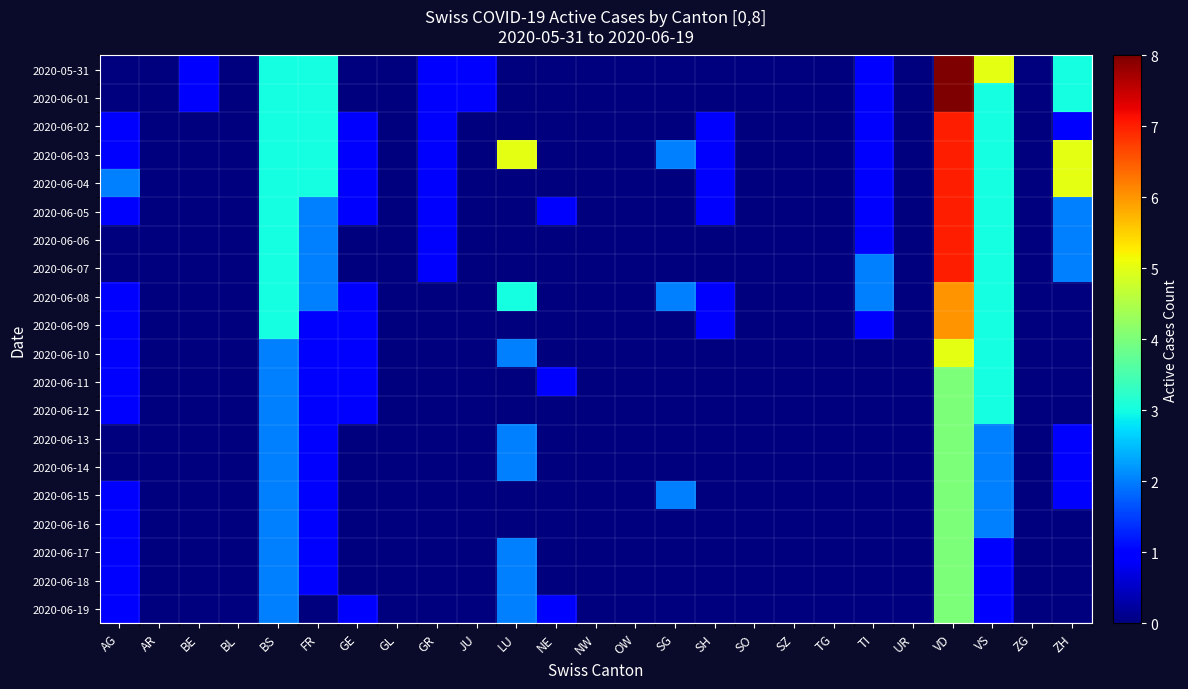

Reading right to left, extract all data points from this chart.

2020-05-31: ZH=3	ZG=0	VS=5	VD=8	UR=0	TI=1	TG=0	SZ=0	SO=0	SH=0	SG=0	OW=0	NW=0	NE=0	LU=0	JU=1	GR=1	GL=0	GE=0	FR=3	BS=3	BL=0	BE=1	AR=0	AG=0
2020-06-01: ZH=3	ZG=0	VS=3	VD=8	UR=0	TI=1	TG=0	SZ=0	SO=0	SH=0	SG=0	OW=0	NW=0	NE=0	LU=0	JU=1	GR=1	GL=0	GE=0	FR=3	BS=3	BL=0	BE=1	AR=0	AG=0
2020-06-02: ZH=1	ZG=0	VS=3	VD=7	UR=0	TI=1	TG=0	SZ=0	SO=0	SH=1	SG=0	OW=0	NW=0	NE=0	LU=0	JU=0	GR=1	GL=0	GE=1	FR=3	BS=3	BL=0	BE=0	AR=0	AG=1
2020-06-03: ZH=5	ZG=0	VS=3	VD=7	UR=0	TI=1	TG=0	SZ=0	SO=0	SH=1	SG=2	OW=0	NW=0	NE=0	LU=5	JU=0	GR=1	GL=0	GE=1	FR=3	BS=3	BL=0	BE=0	AR=0	AG=1
2020-06-04: ZH=5	ZG=0	VS=3	VD=7	UR=0	TI=1	TG=0	SZ=0	SO=0	SH=1	SG=0	OW=0	NW=0	NE=0	LU=0	JU=0	GR=1	GL=0	GE=1	FR=3	BS=3	BL=0	BE=0	AR=0	AG=2
2020-06-05: ZH=2	ZG=0	VS=3	VD=7	UR=0	TI=1	TG=0	SZ=0	SO=0	SH=1	SG=0	OW=0	NW=0	NE=1	LU=0	JU=0	GR=1	GL=0	GE=1	FR=2	BS=3	BL=0	BE=0	AR=0	AG=1
2020-06-06: ZH=2	ZG=0	VS=3	VD=7	UR=0	TI=1	TG=0	SZ=0	SO=0	SH=0	SG=0	OW=0	NW=0	NE=0	LU=0	JU=0	GR=1	GL=0	GE=0	FR=2	BS=3	BL=0	BE=0	AR=0	AG=0
2020-06-07: ZH=2	ZG=0	VS=3	VD=7	UR=0	TI=2	TG=0	SZ=0	SO=0	SH=0	SG=0	OW=0	NW=0	NE=0	LU=0	JU=0	GR=1	GL=0	GE=0	FR=2	BS=3	BL=0	BE=0	AR=0	AG=0
2020-06-08: ZH=0	ZG=0	VS=3	VD=6	UR=0	TI=2	TG=0	SZ=0	SO=0	SH=1	SG=2	OW=0	NW=0	NE=0	LU=3	JU=0	GR=0	GL=0	GE=1	FR=2	BS=3	BL=0	BE=0	AR=0	AG=1
2020-06-09: ZH=0	ZG=0	VS=3	VD=6	UR=0	TI=1	TG=0	SZ=0	SO=0	SH=1	SG=0	OW=0	NW=0	NE=0	LU=0	JU=0	GR=0	GL=0	GE=1	FR=1	BS=3	BL=0	BE=0	AR=0	AG=1
2020-06-10: ZH=0	ZG=0	VS=3	VD=5	UR=0	TI=0	TG=0	SZ=0	SO=0	SH=0	SG=0	OW=0	NW=0	NE=0	LU=2	JU=0	GR=0	GL=0	GE=1	FR=1	BS=2	BL=0	BE=0	AR=0	AG=1
2020-06-11: ZH=0	ZG=0	VS=3	VD=4	UR=0	TI=0	TG=0	SZ=0	SO=0	SH=0	SG=0	OW=0	NW=0	NE=1	LU=0	JU=0	GR=0	GL=0	GE=1	FR=1	BS=2	BL=0	BE=0	AR=0	AG=1
2020-06-12: ZH=0	ZG=0	VS=3	VD=4	UR=0	TI=0	TG=0	SZ=0	SO=0	SH=0	SG=0	OW=0	NW=0	NE=0	LU=0	JU=0	GR=0	GL=0	GE=1	FR=1	BS=2	BL=0	BE=0	AR=0	AG=1
2020-06-13: ZH=1	ZG=0	VS=2	VD=4	UR=0	TI=0	TG=0	SZ=0	SO=0	SH=0	SG=0	OW=0	NW=0	NE=0	LU=2	JU=0	GR=0	GL=0	GE=0	FR=1	BS=2	BL=0	BE=0	AR=0	AG=0
2020-06-14: ZH=1	ZG=0	VS=2	VD=4	UR=0	TI=0	TG=0	SZ=0	SO=0	SH=0	SG=0	OW=0	NW=0	NE=0	LU=2	JU=0	GR=0	GL=0	GE=0	FR=1	BS=2	BL=0	BE=0	AR=0	AG=0
2020-06-15: ZH=1	ZG=0	VS=2	VD=4	UR=0	TI=0	TG=0	SZ=0	SO=0	SH=0	SG=2	OW=0	NW=0	NE=0	LU=0	JU=0	GR=0	GL=0	GE=0	FR=1	BS=2	BL=0	BE=0	AR=0	AG=1
2020-06-16: ZH=0	ZG=0	VS=2	VD=4	UR=0	TI=0	TG=0	SZ=0	SO=0	SH=0	SG=0	OW=0	NW=0	NE=0	LU=0	JU=0	GR=0	GL=0	GE=0	FR=1	BS=2	BL=0	BE=0	AR=0	AG=1
2020-06-17: ZH=0	ZG=0	VS=1	VD=4	UR=0	TI=0	TG=0	SZ=0	SO=0	SH=0	SG=0	OW=0	NW=0	NE=0	LU=2	JU=0	GR=0	GL=0	GE=0	FR=1	BS=2	BL=0	BE=0	AR=0	AG=1
2020-06-18: ZH=0	ZG=0	VS=1	VD=4	UR=0	TI=0	TG=0	SZ=0	SO=0	SH=0	SG=0	OW=0	NW=0	NE=0	LU=2	JU=0	GR=0	GL=0	GE=0	FR=1	BS=2	BL=0	BE=0	AR=0	AG=1
2020-06-19: ZH=0	ZG=0	VS=1	VD=4	UR=0	TI=0	TG=0	SZ=0	SO=0	SH=0	SG=0	OW=0	NW=0	NE=1	LU=2	JU=0	GR=0	GL=0	GE=1	FR=0	BS=2	BL=0	BE=0	AR=0	AG=1